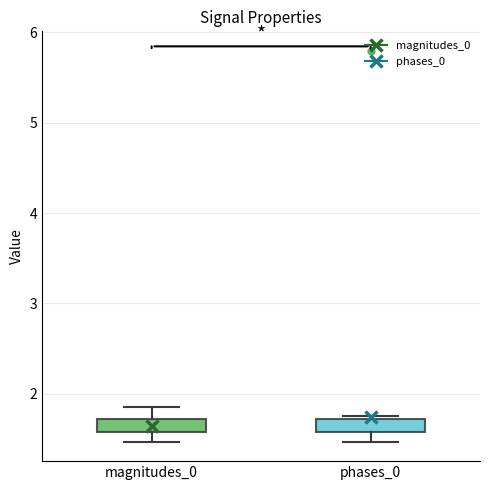

Where does the lower whisker of the box for magnitudes_0 end on the y-axis? The values are not printed on the chart, so give them approximately, as read against the axis.

1.5